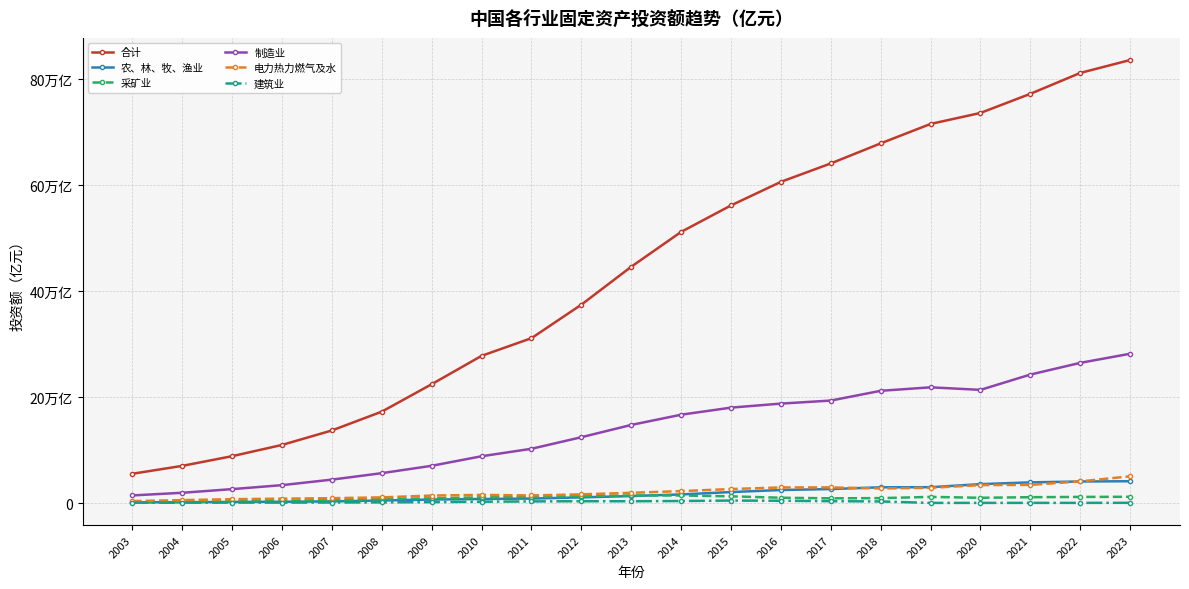

True or false: 电力热力燃气及水 has a value of 26722.8 at 2015.

True